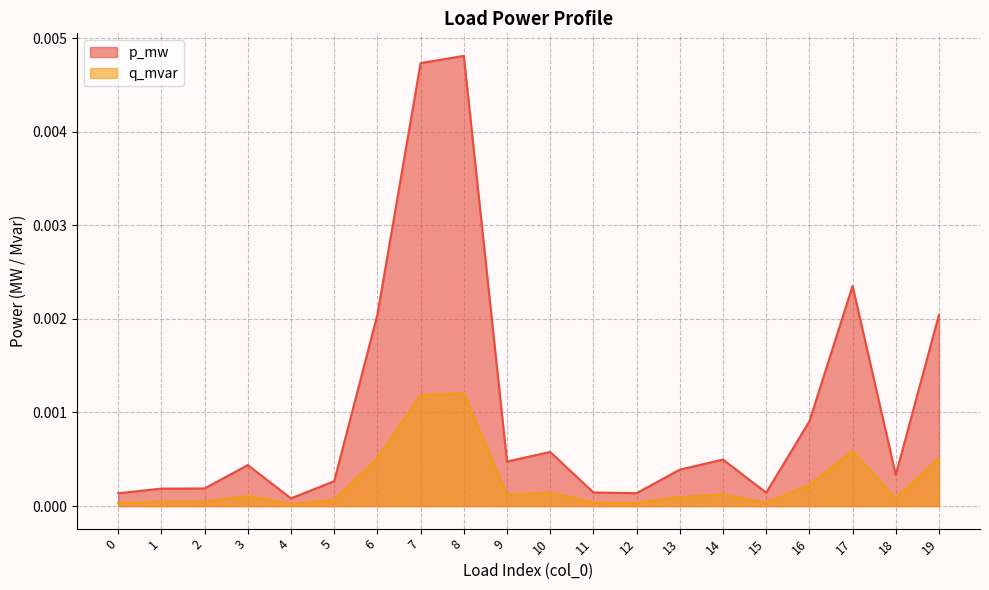

The q_mvar series shows 0.0 at 11. True or false?

True